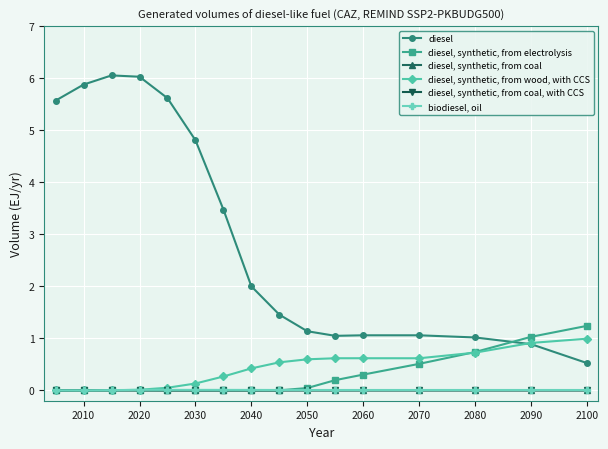

Which series has the largest range (max minus min)?

diesel